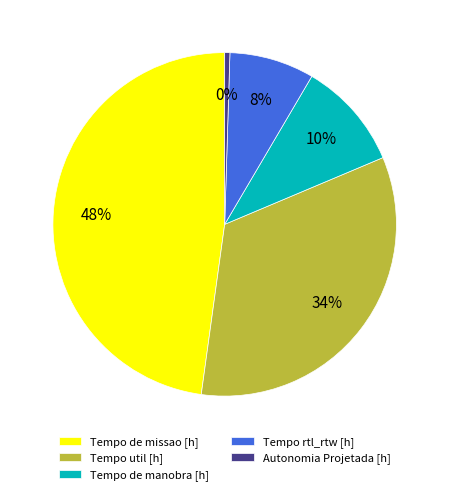

How many slices are in this pie chart?

5